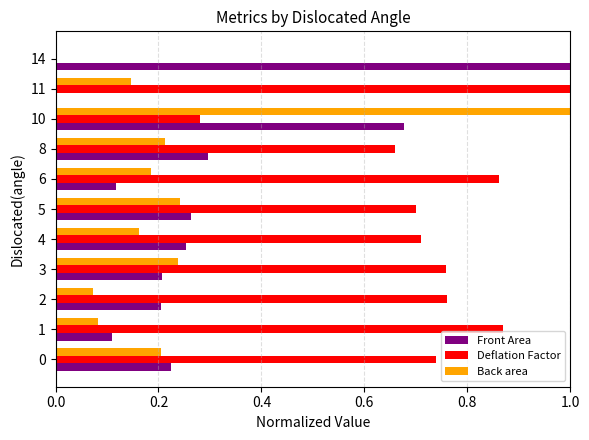

Which series changed the most between 4 and 10?

Back area